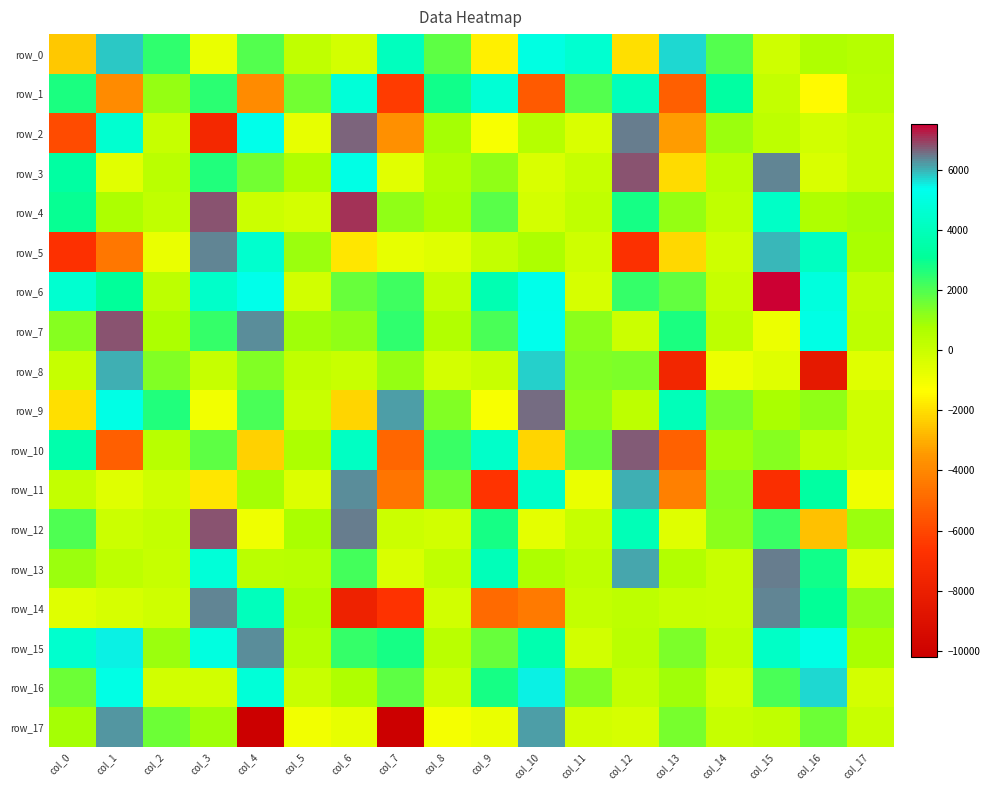

At which category is the sum across all series the highest?

col_15